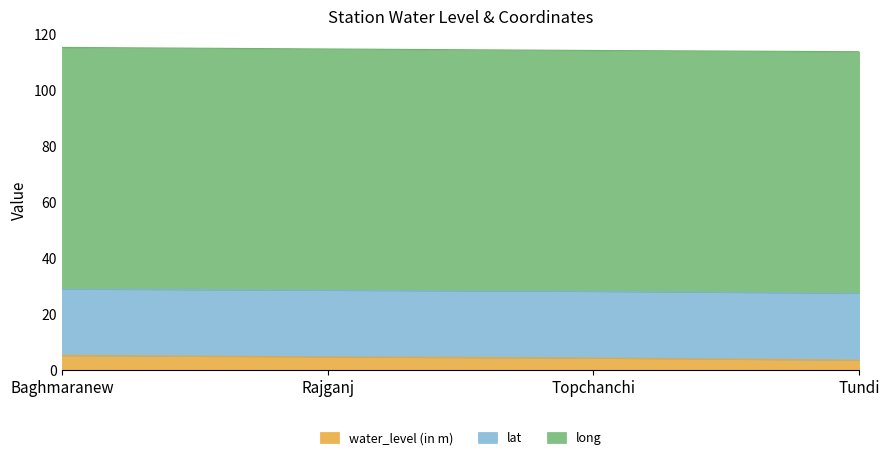

What is the difference between the maximum and minimum values in the lat series?

1.5